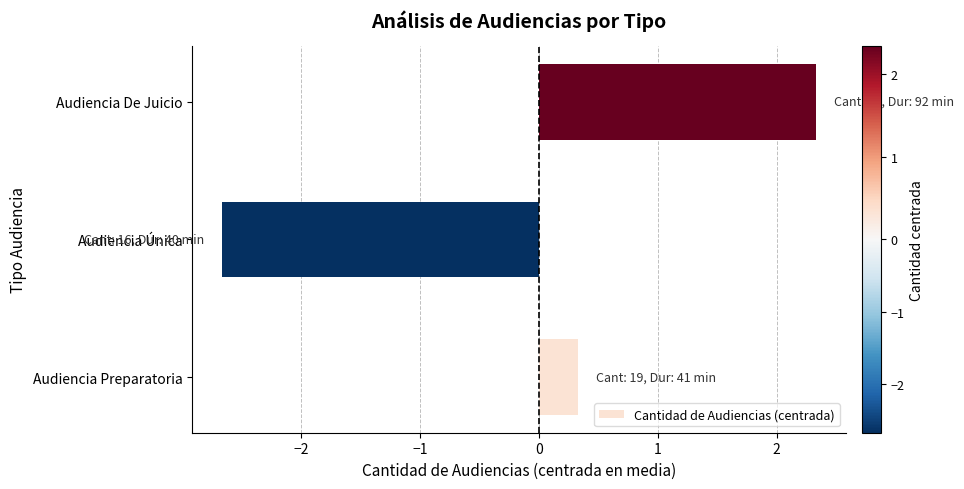

Are the bars horizontal?

Yes